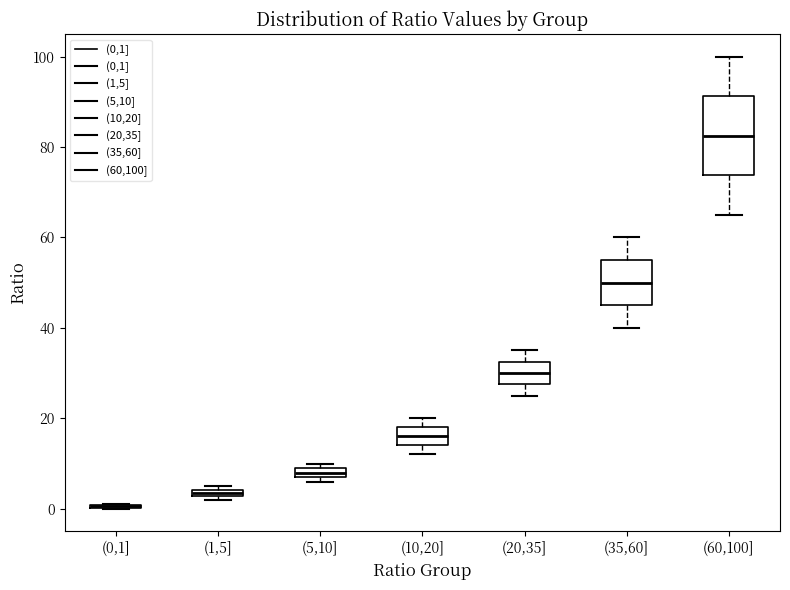

Which box is the tallest, from its lower edge to its upper edge?

(60,100]